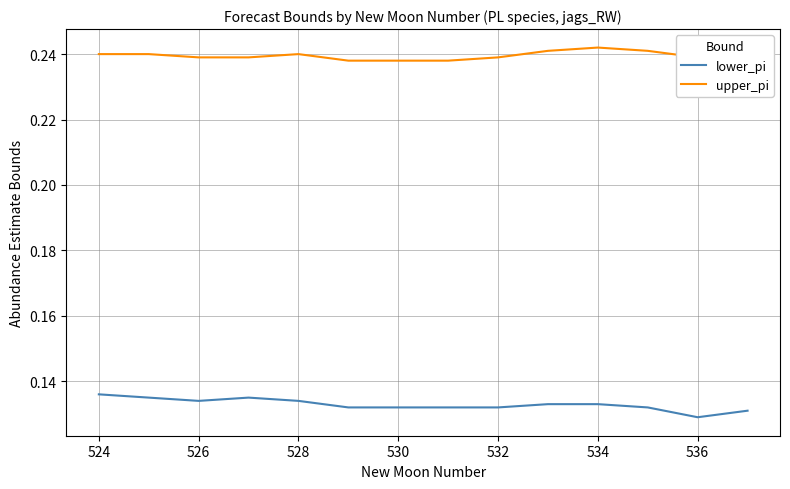

True or false: upper_pi and lower_pi intersect in this chart.

False